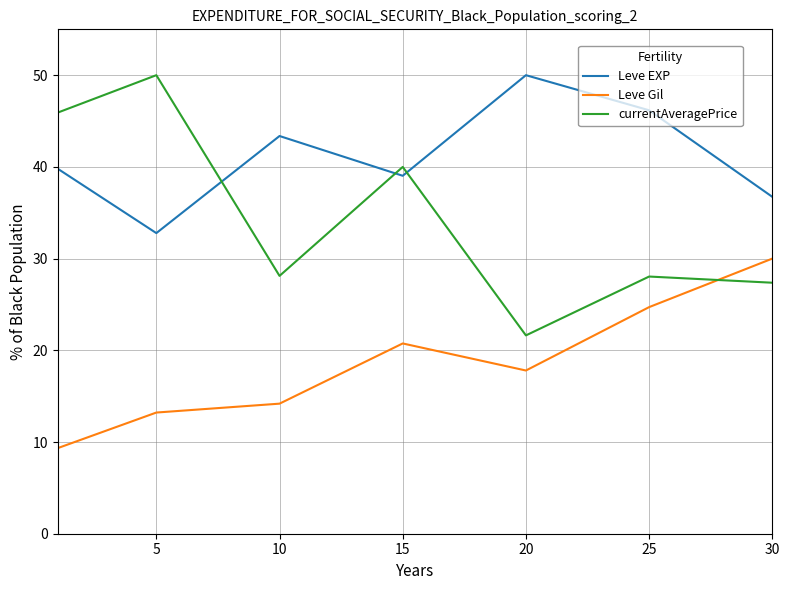

True or false: Leve EXP and currentAveragePrice cross at least once.

True